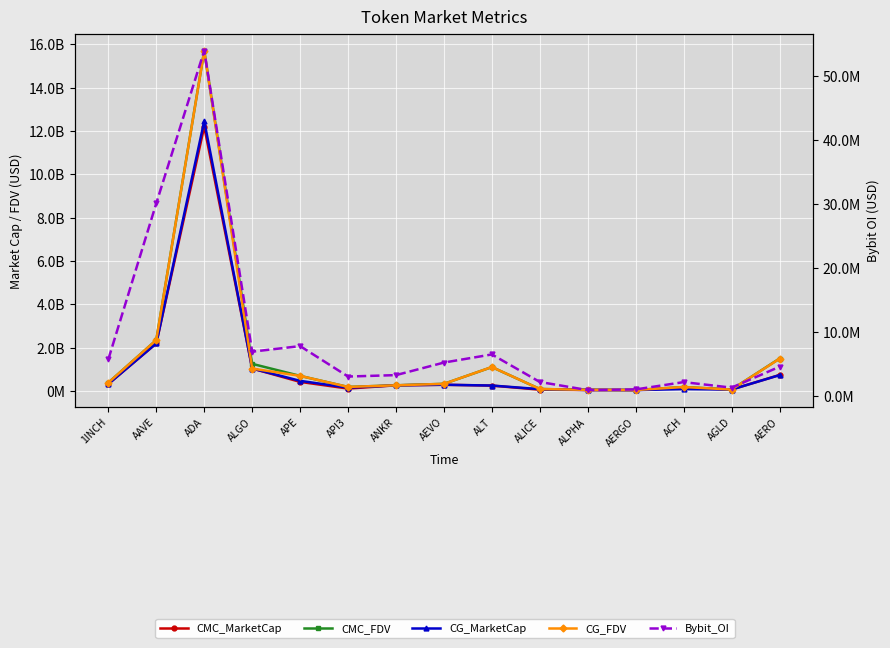

What position from the left is ALGO?

4